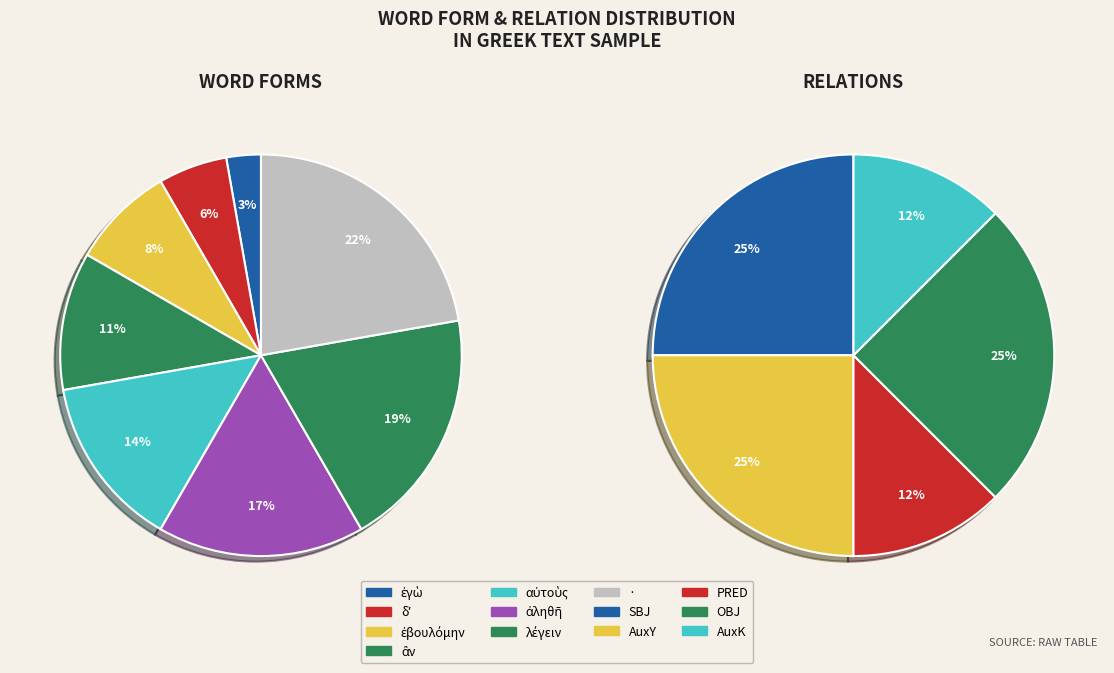

Is there any slice that represents more than half of the pie?

No